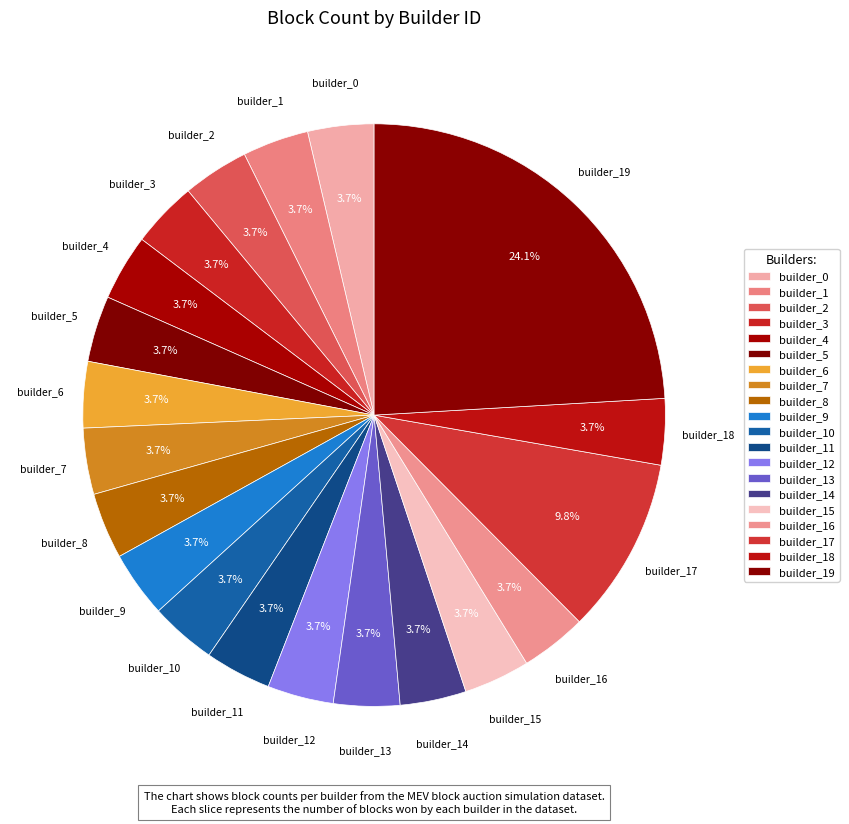

True or false: builder_14 accounts for 12% of the total.

False